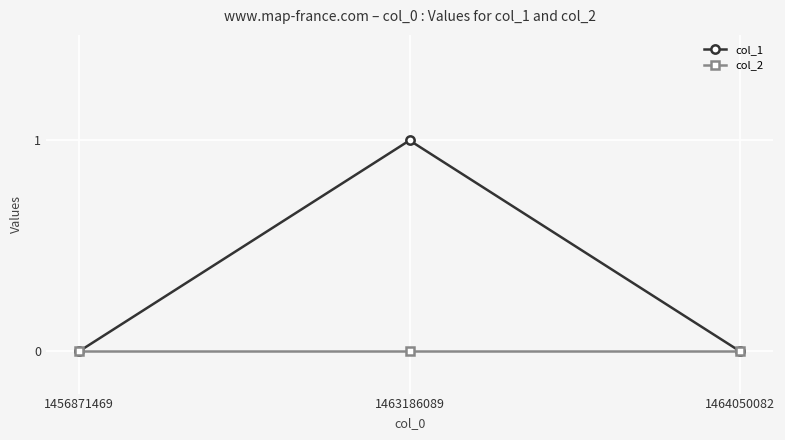

Which series has the largest total across all categories?

col_1